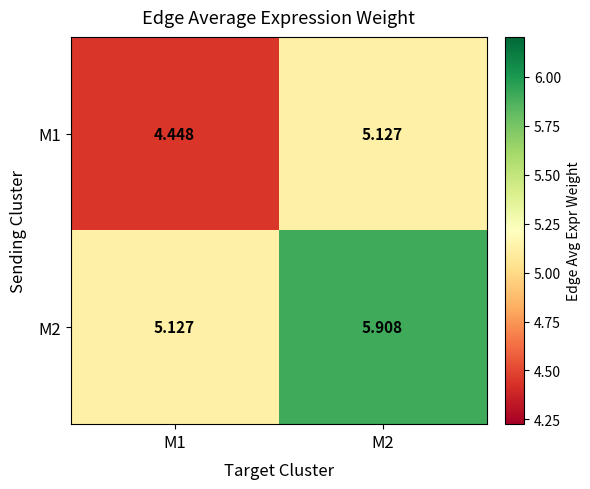

Reading right to left, extract all data points from this chart.

M1: M2=5.1	M1=4.4
M2: M2=5.9	M1=5.1